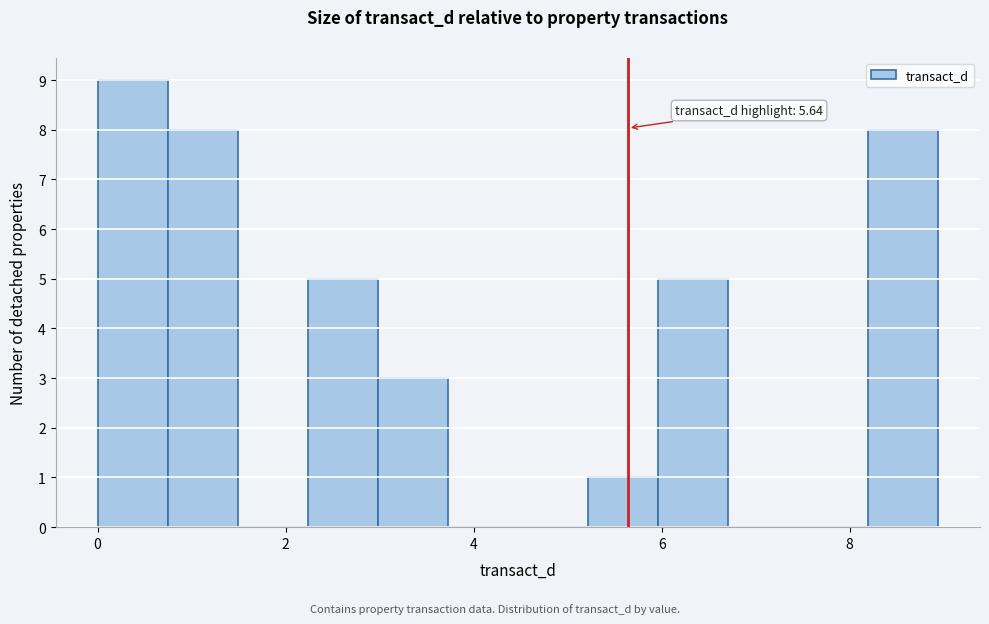

Around what value on the x-axis is the tallest bar? Give the approximate position of its centre, as read against the axis.

0.4